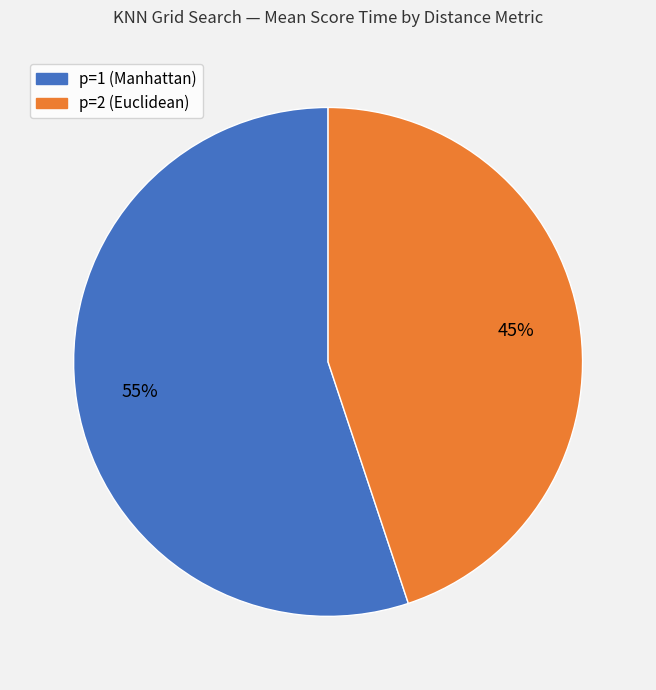

To the nearest percent, what is the average slice percentage?

50%